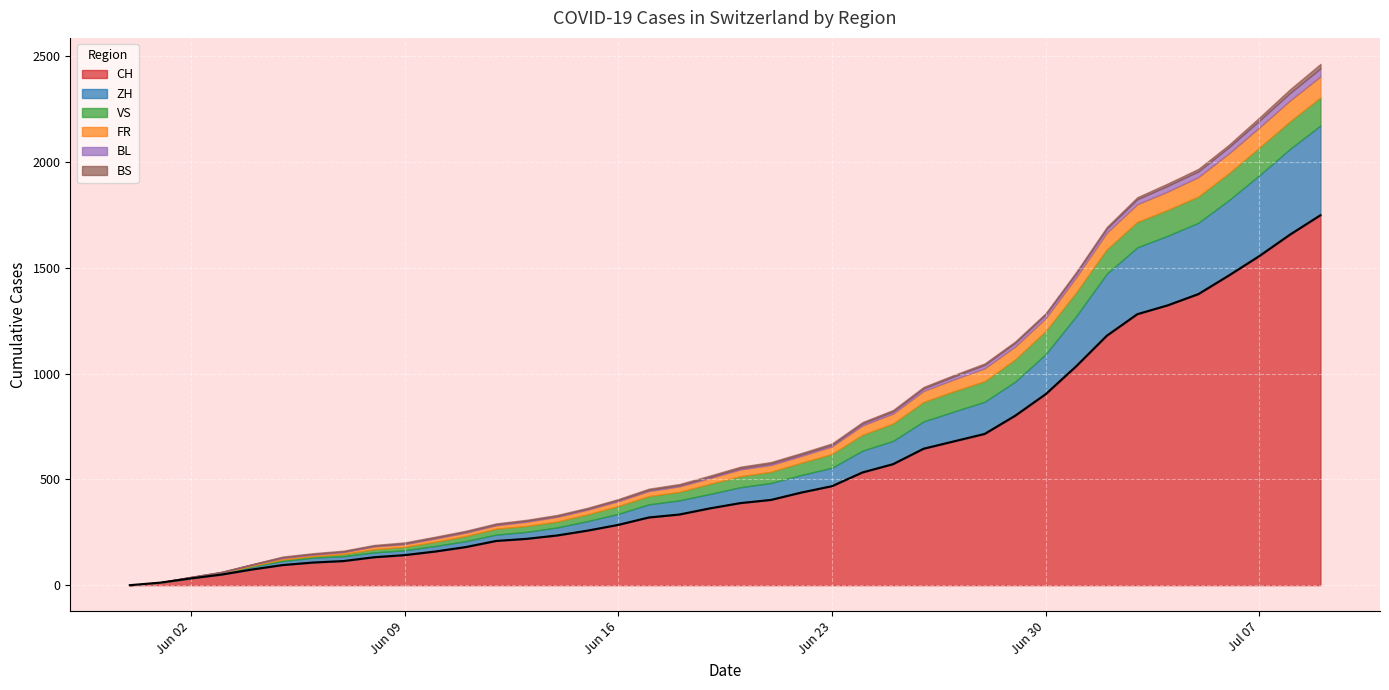

How many data points in VS are above 52?

19